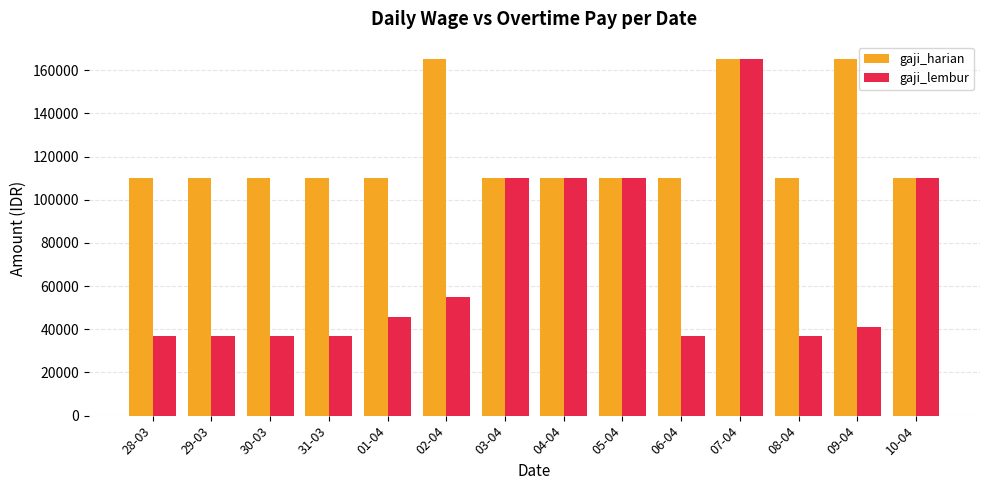

What is the sum of the gaji_harian values at 08-04 and 04-04?

220000.0